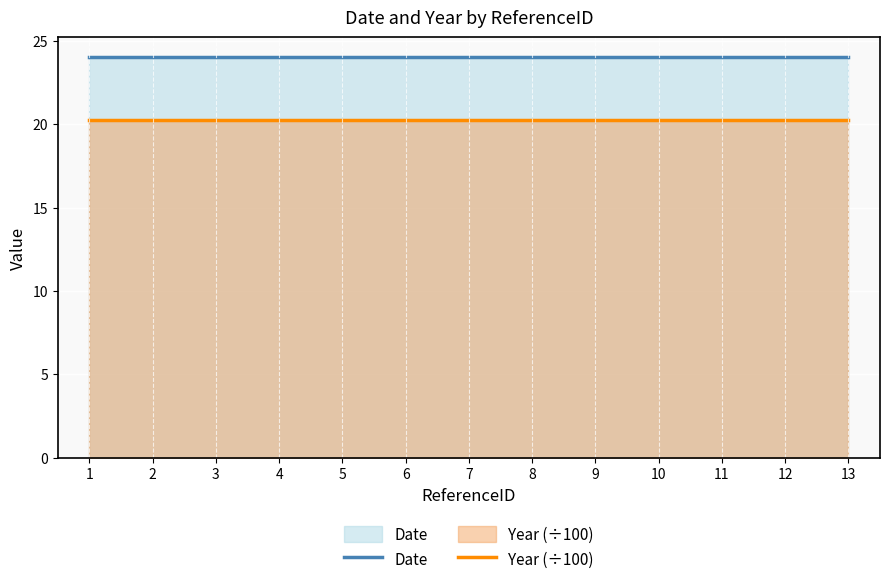

True or false: Year (÷100) and Date intersect in this chart.

False